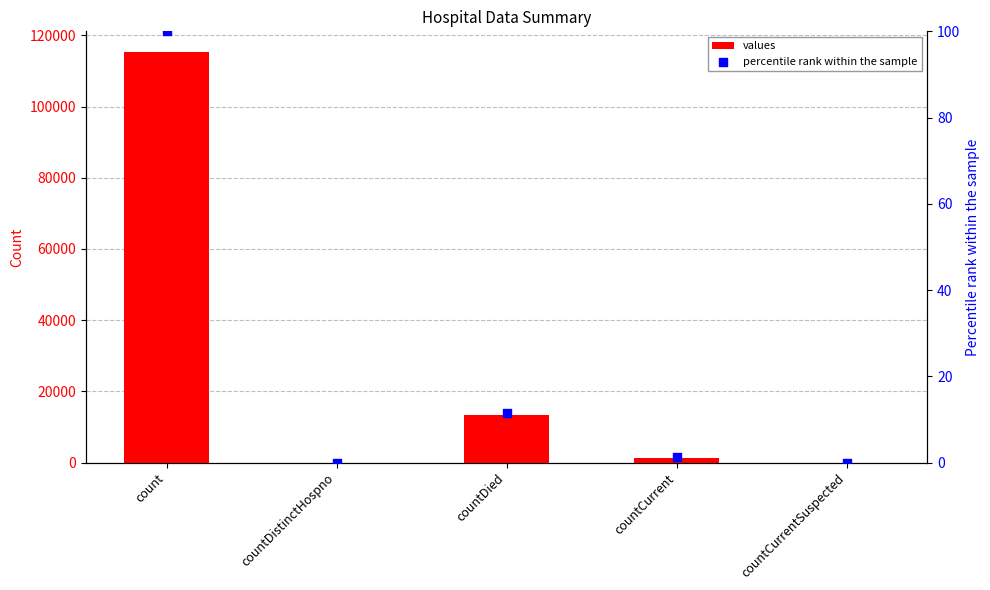

At which category is the sum across all series the highest?

count